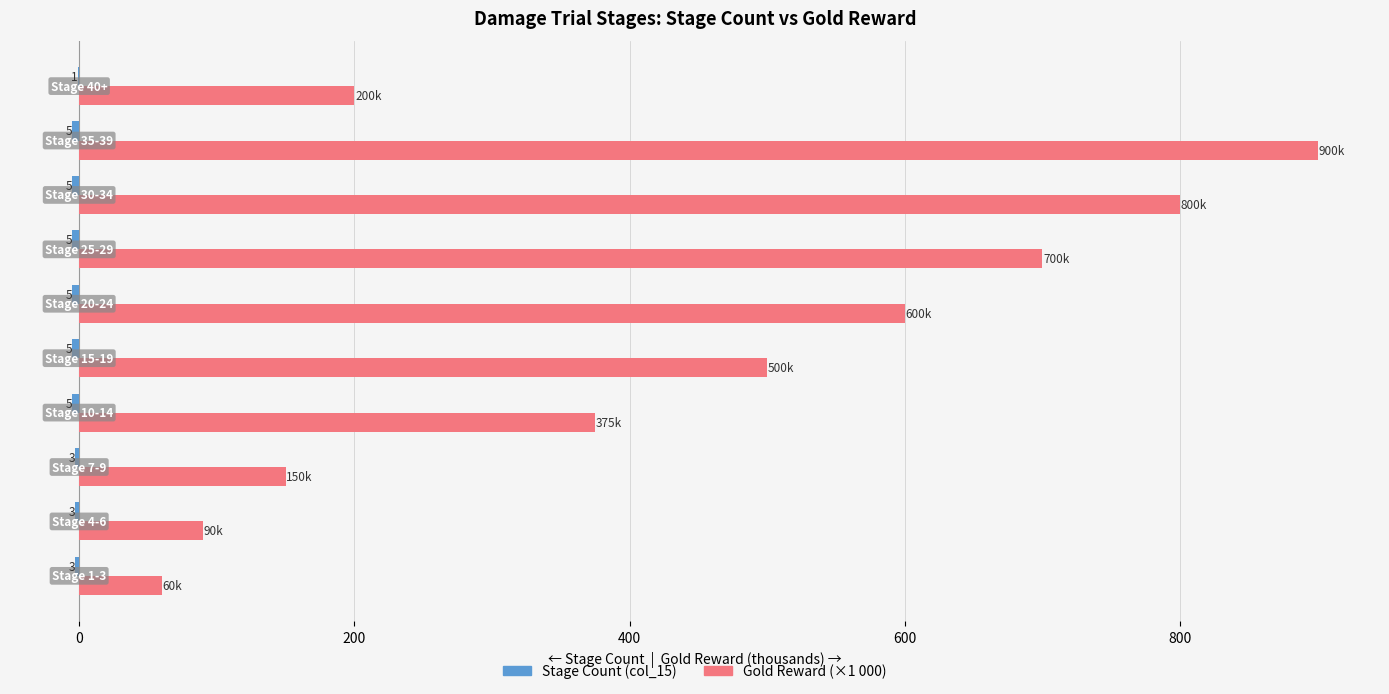

What is the maximum value shown in the chart?

900